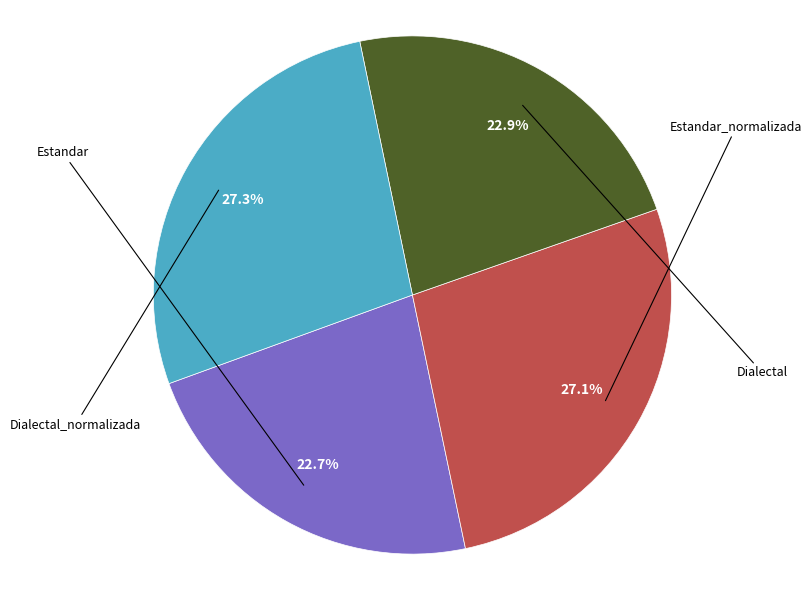

Is there any slice that represents more than half of the pie?

No